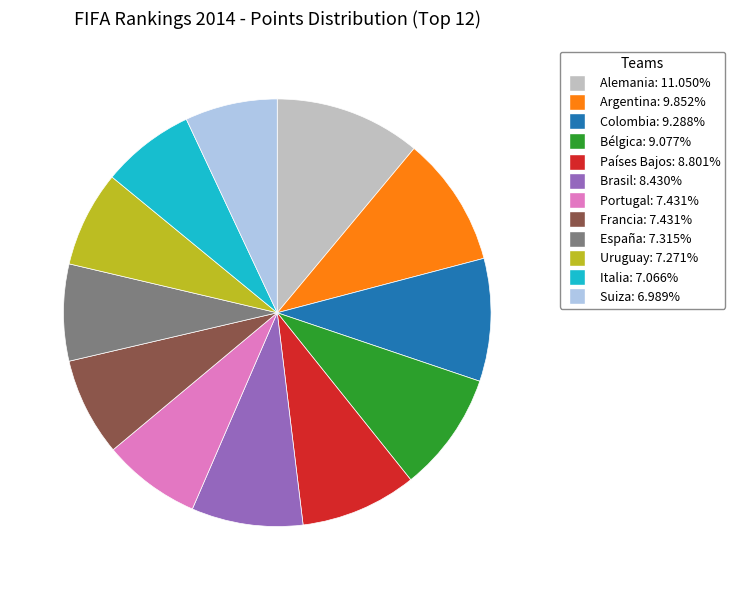

Which slice is the largest?

Alemania